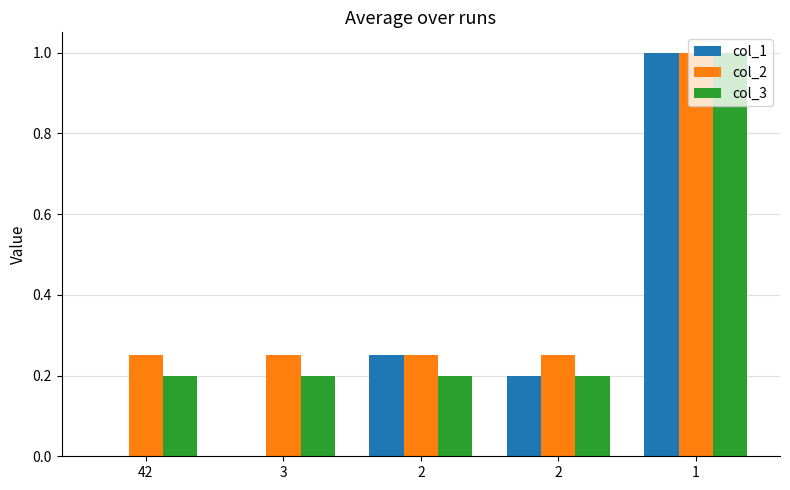

How many distinct data groups are displayed?

3